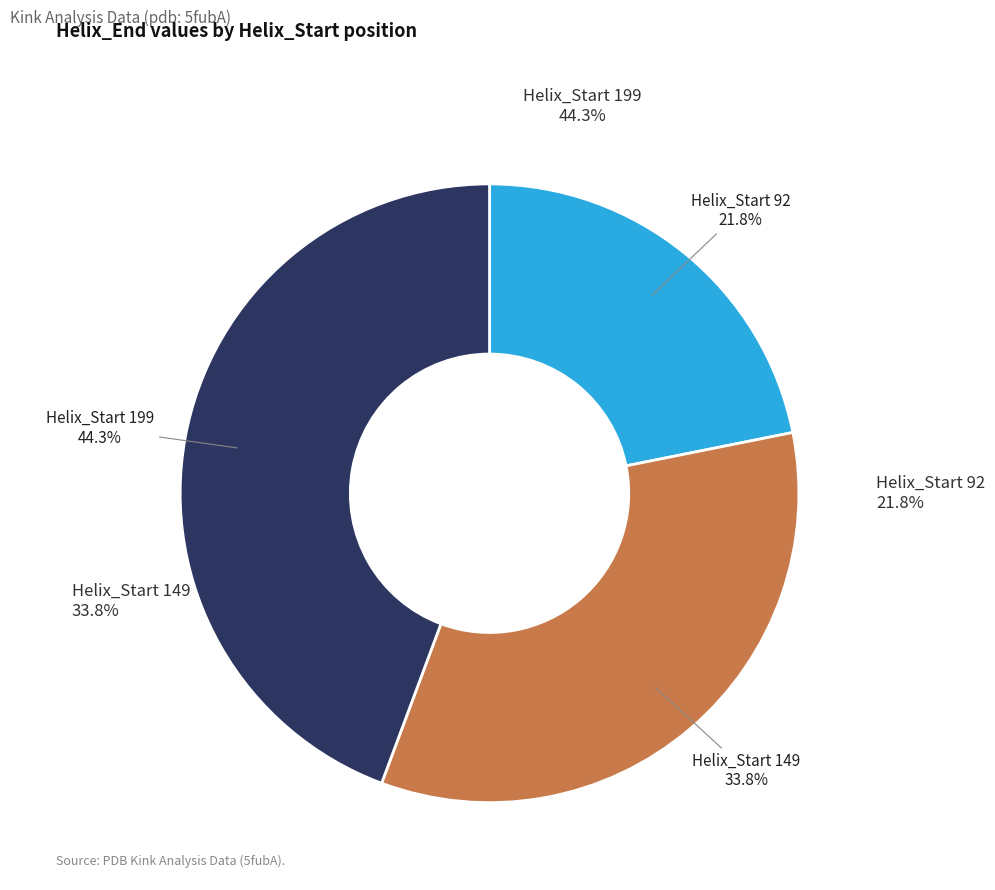

How many slices are in this pie chart?

3